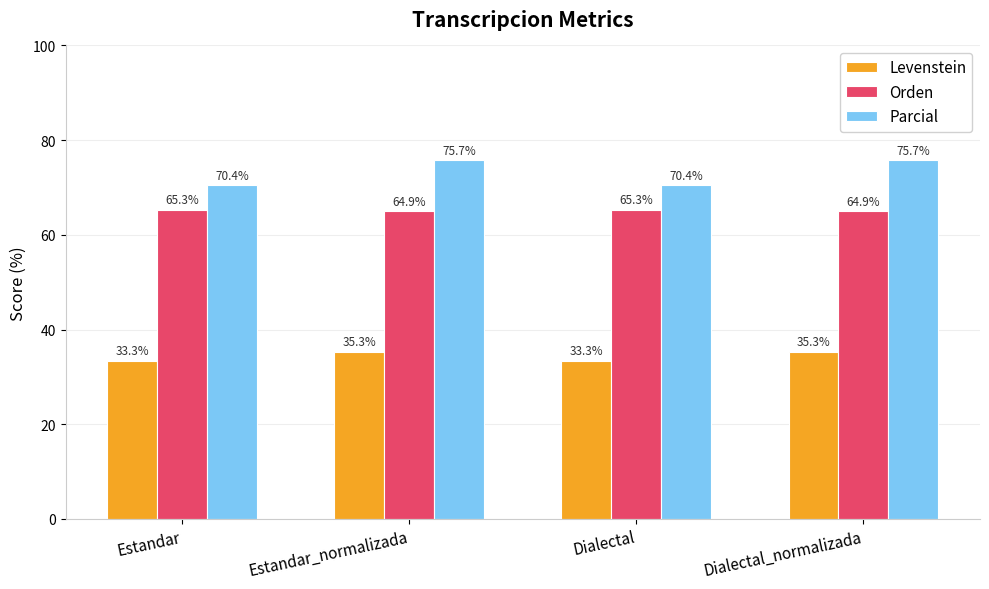

What is the difference between the highest and lowest values at Dialectal?

37.1